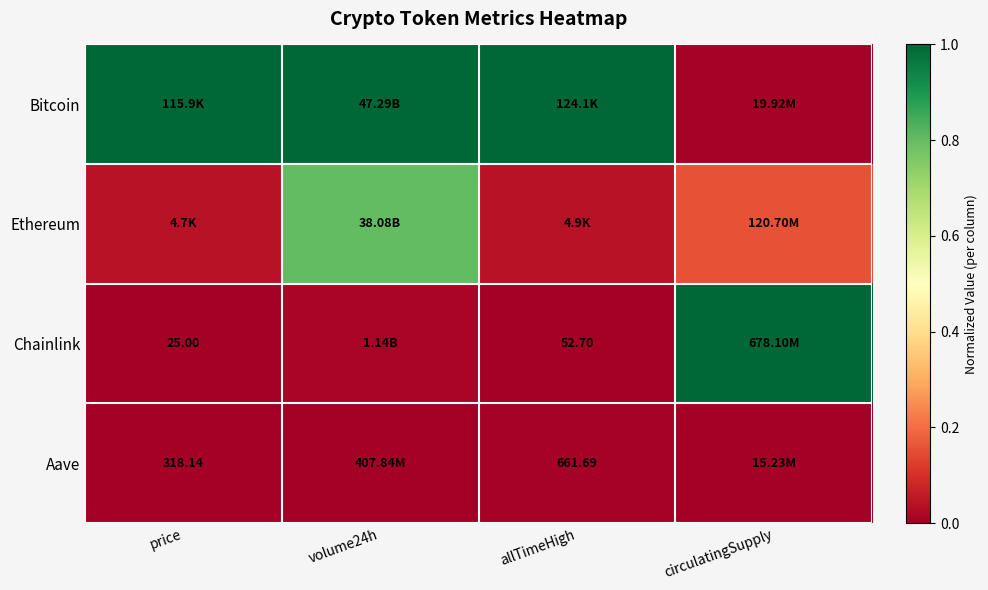

Which series has the largest total across all categories?

Bitcoin